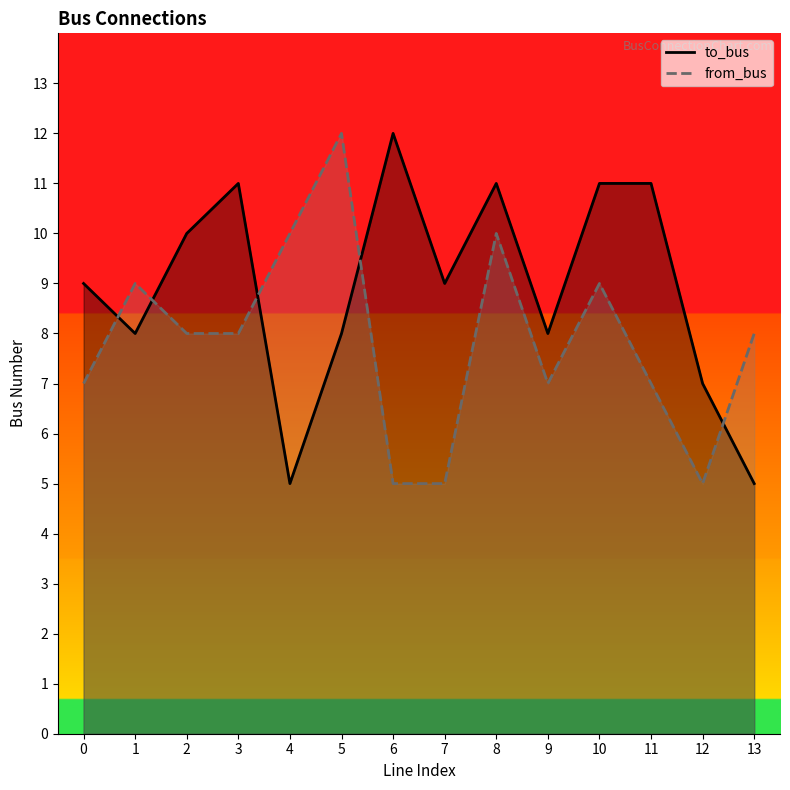

At which category is the sum across all series the highest?

8